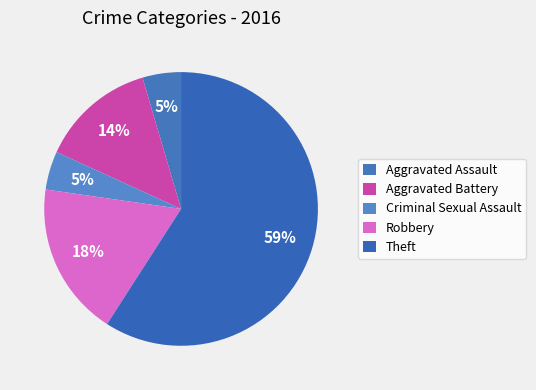

To the nearest percent, what is the difference between the Aggravated Battery and Aggravated Assault slice percentages?

9%